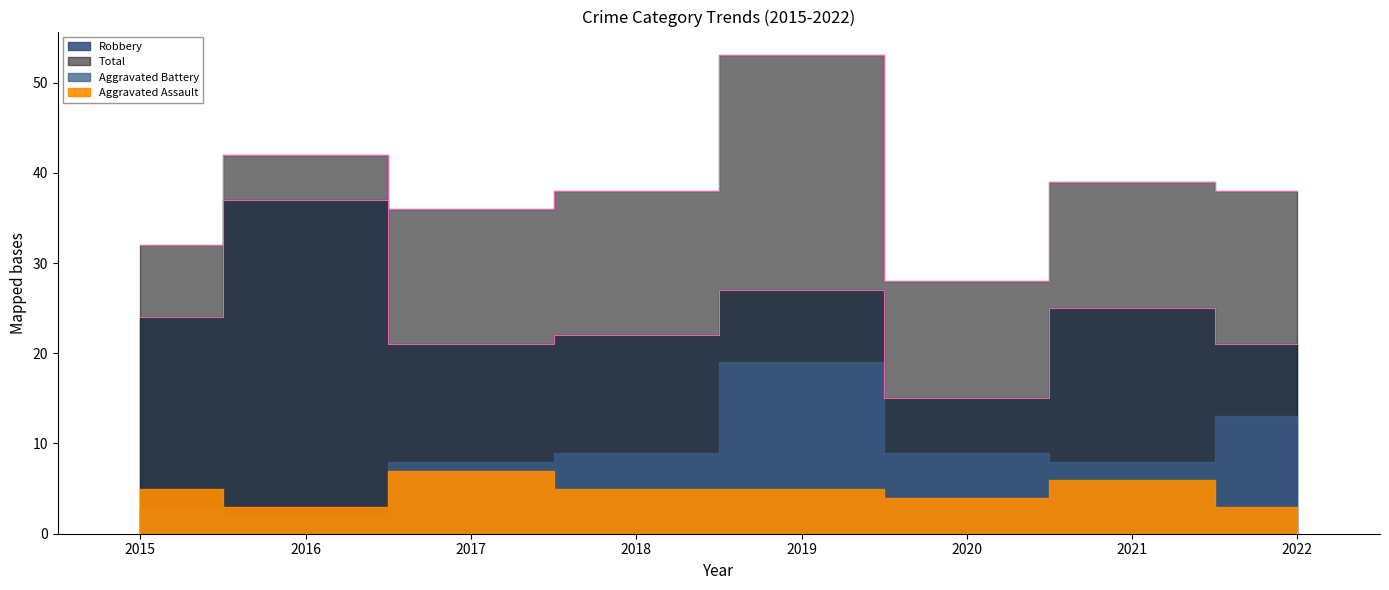

What is the value of the Total point at the 2nd from the left?

42